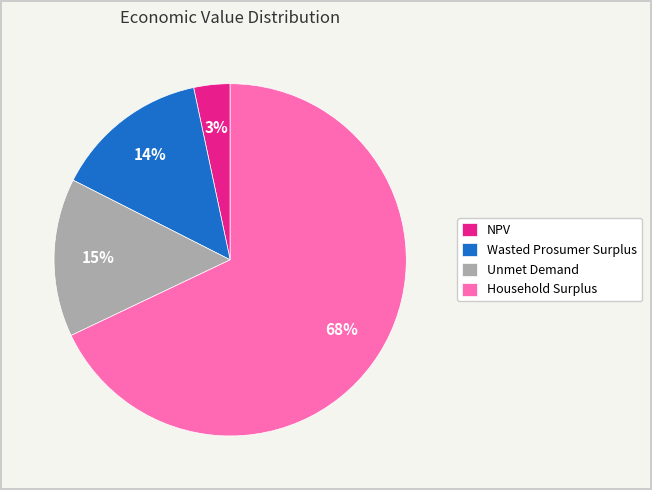

What is the majority slice?

Household Surplus